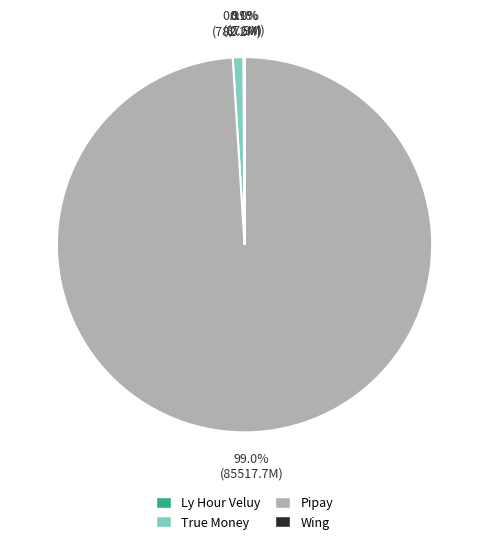

Which slice is the largest?

Pipay